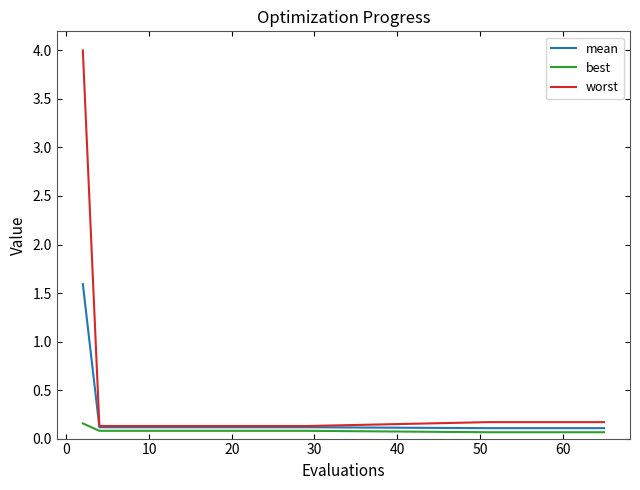

What is the maximum value shown in the chart?

4.0